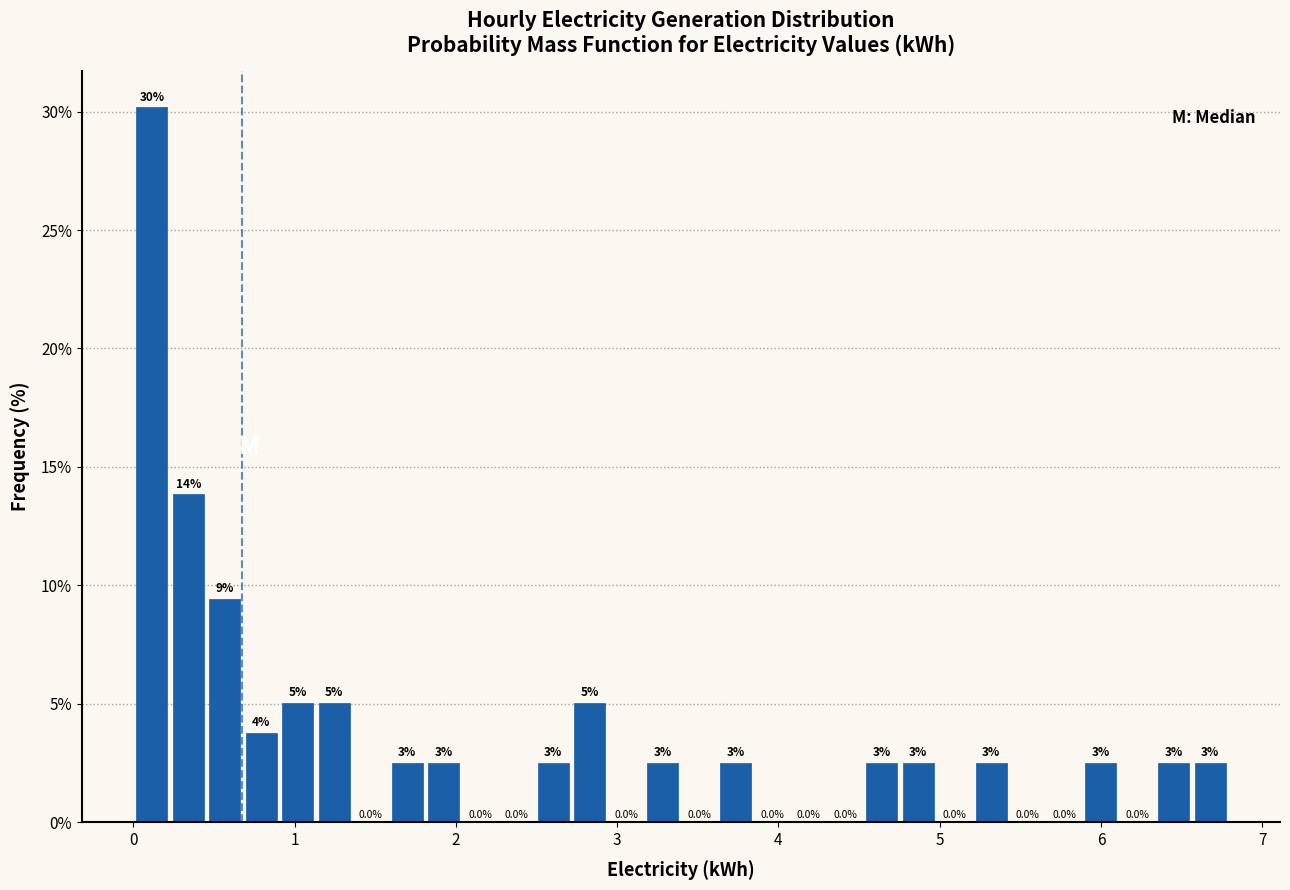

Read against the x-axis, roughly where is the centre of the tallest bar?

0.1